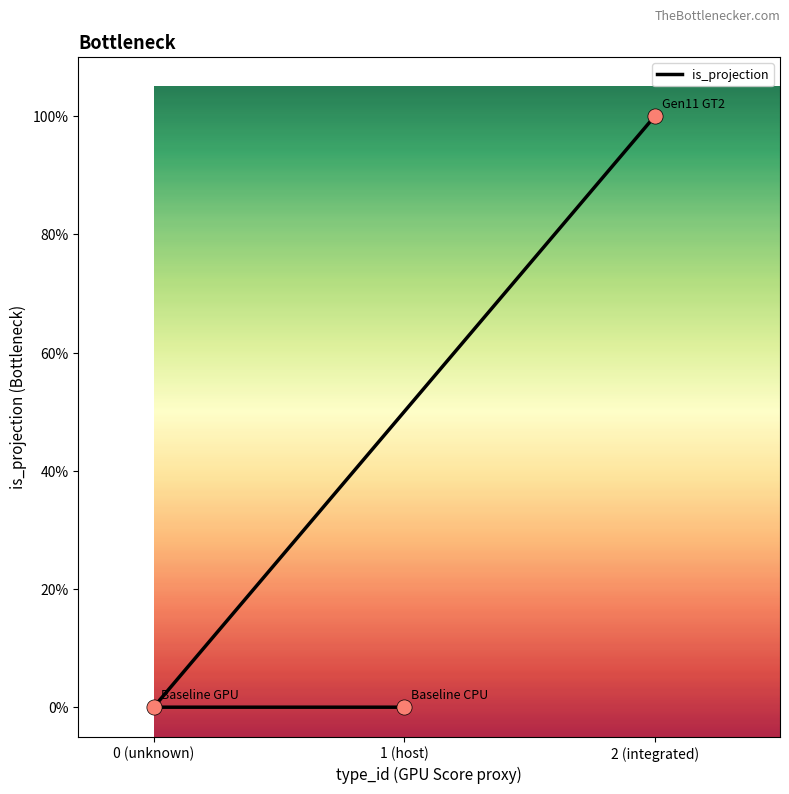

Between 1 (host) and 0 (unknown), which is larger?

1 (host)